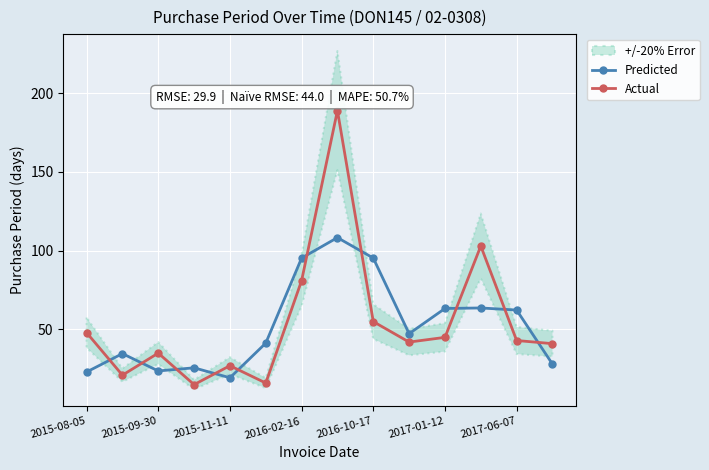

Is it true that Actual equals 81.0 at 2016-02-16?

True